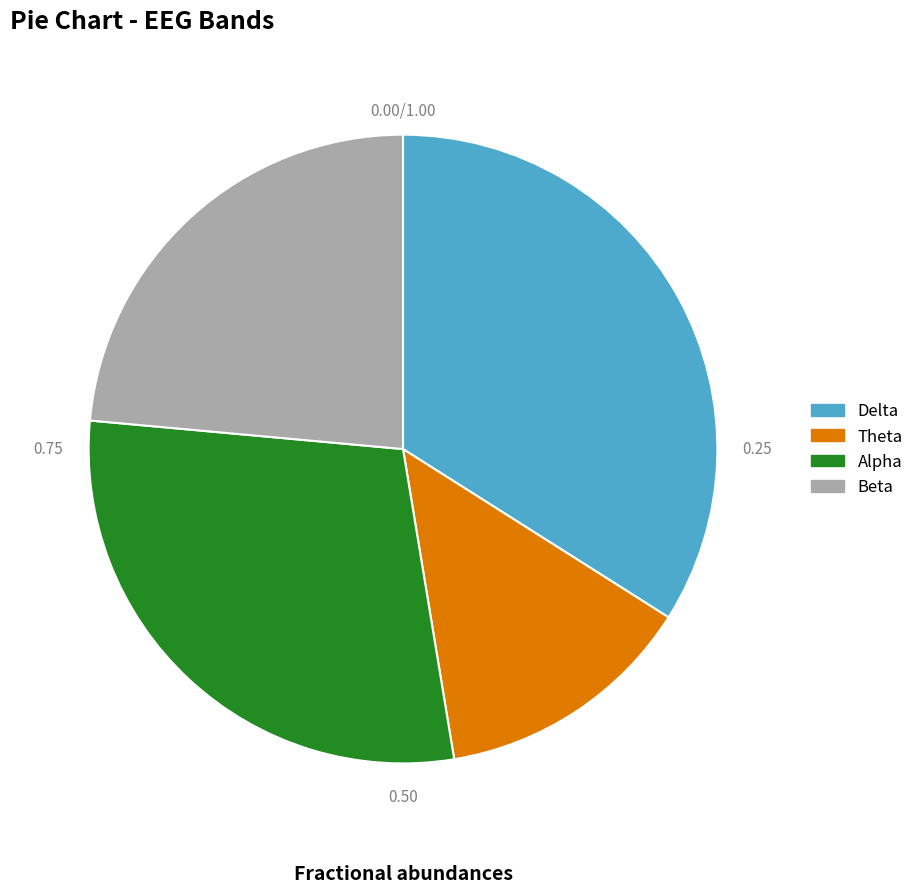

Rank the categories by value from lowest to highest.

Theta, Beta, Alpha, Delta